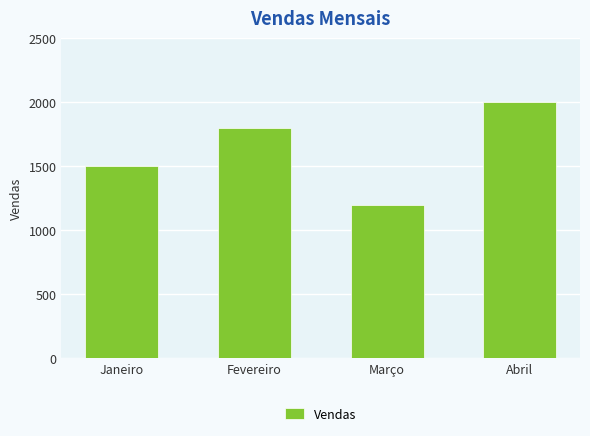

What is the value of the 2nd bar from the left?

1800